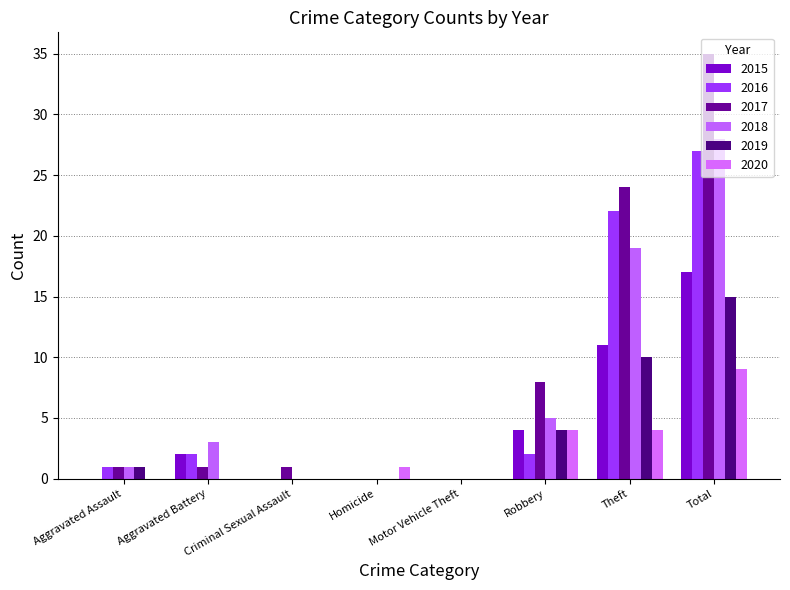

How many data points does each series have?

8